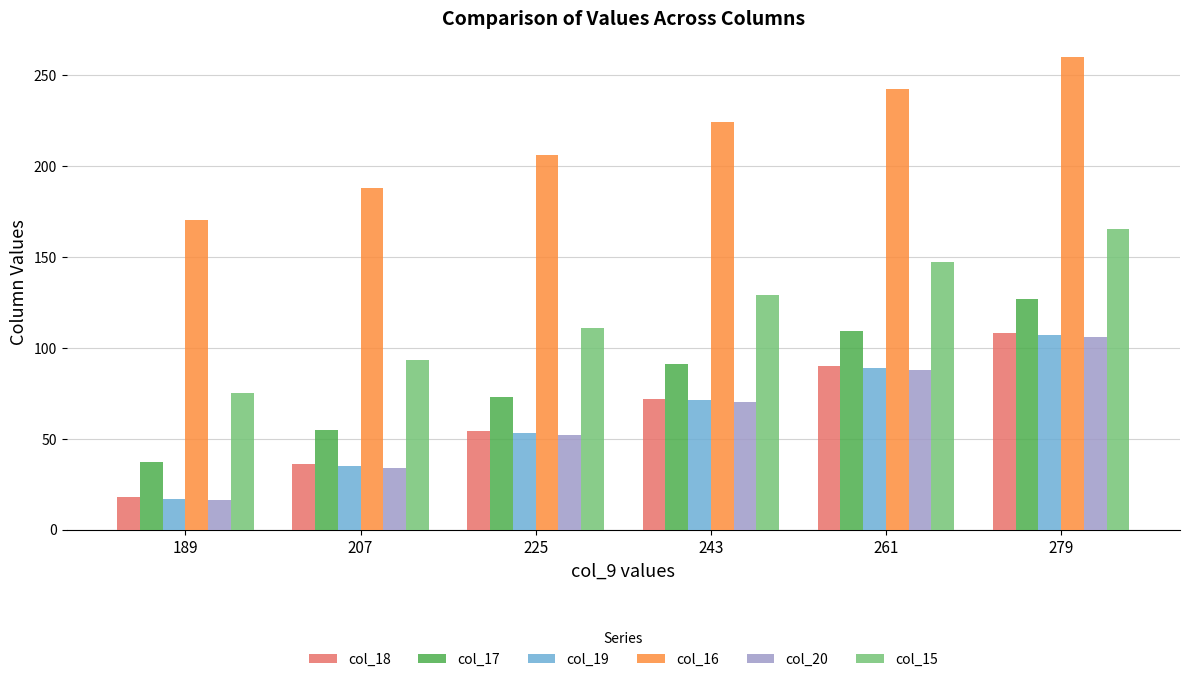

The col_17 series shows 51 at 189. True or false?

False